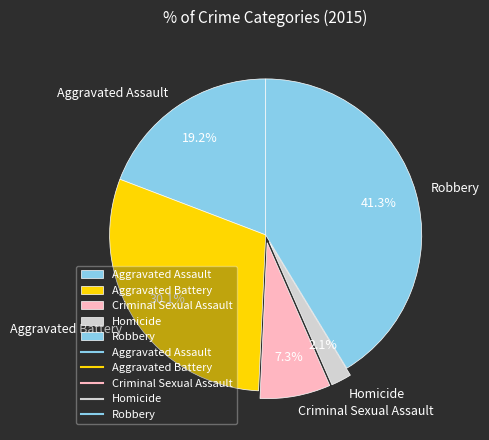

How many segments does this pie chart have?

5